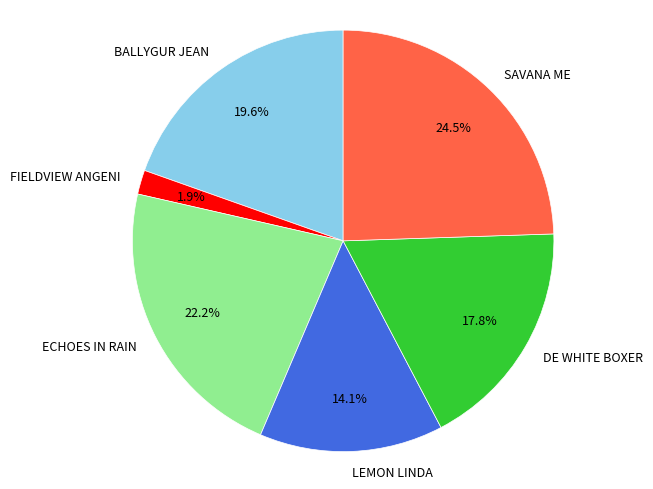

The BALLYGUR JEAN slice represents 20% of the pie. True or false?

True